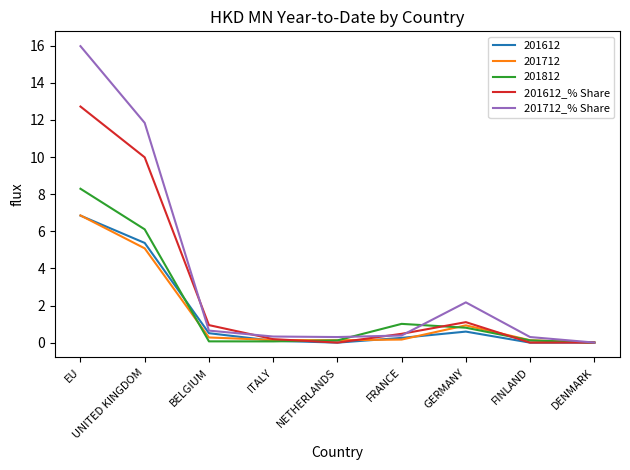

What position from the left is EU?

1